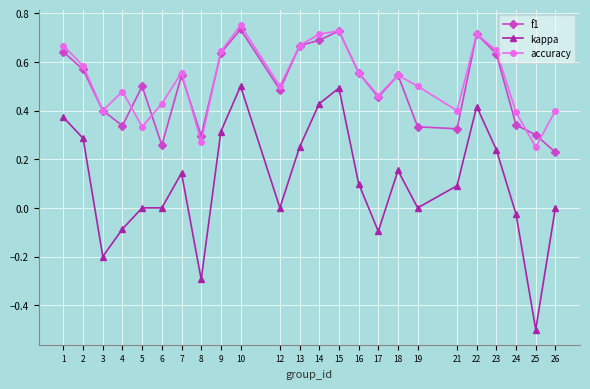

True or false: f1 and kappa intersect in this chart.

False